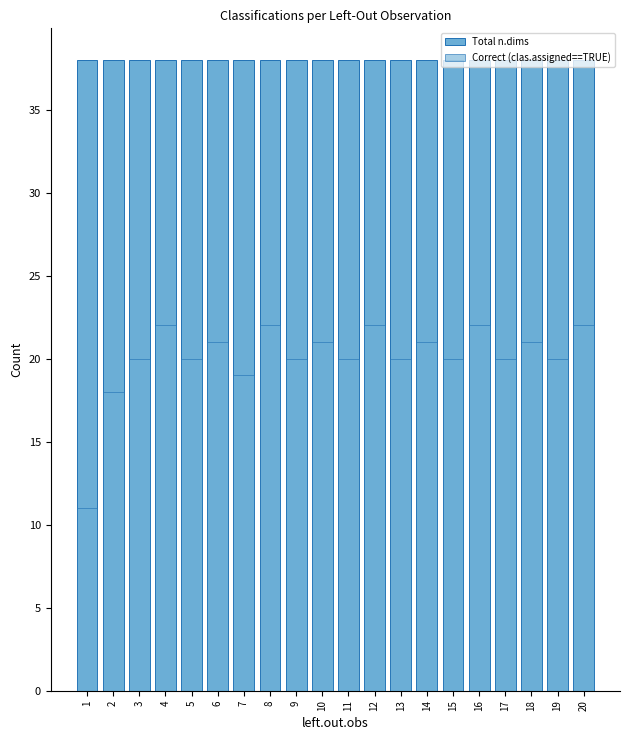

Between 15 and 20, which series saw the biggest shift?

Correct (clas.assigned==TRUE)